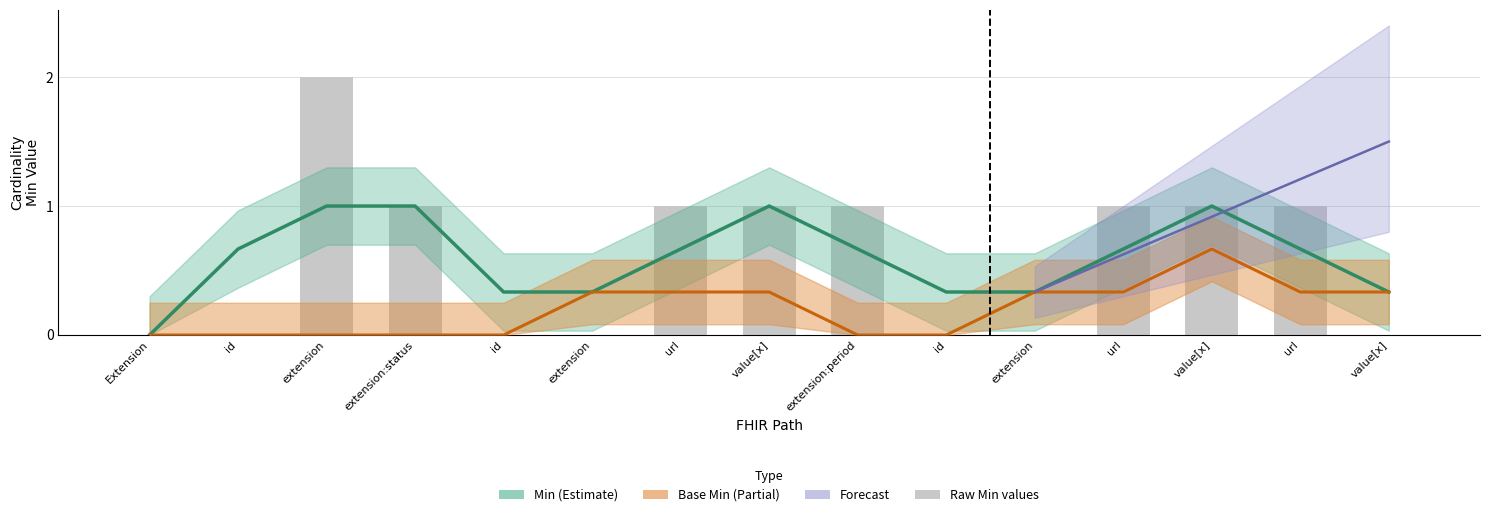

Count the number of values greater than 1.

1